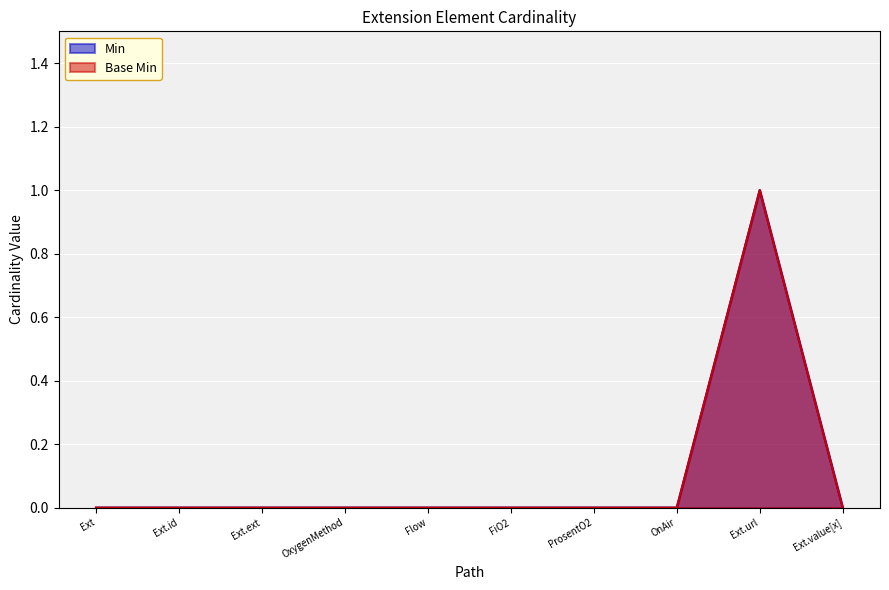

The Min series shows 0 at ProsentO2. True or false?

False